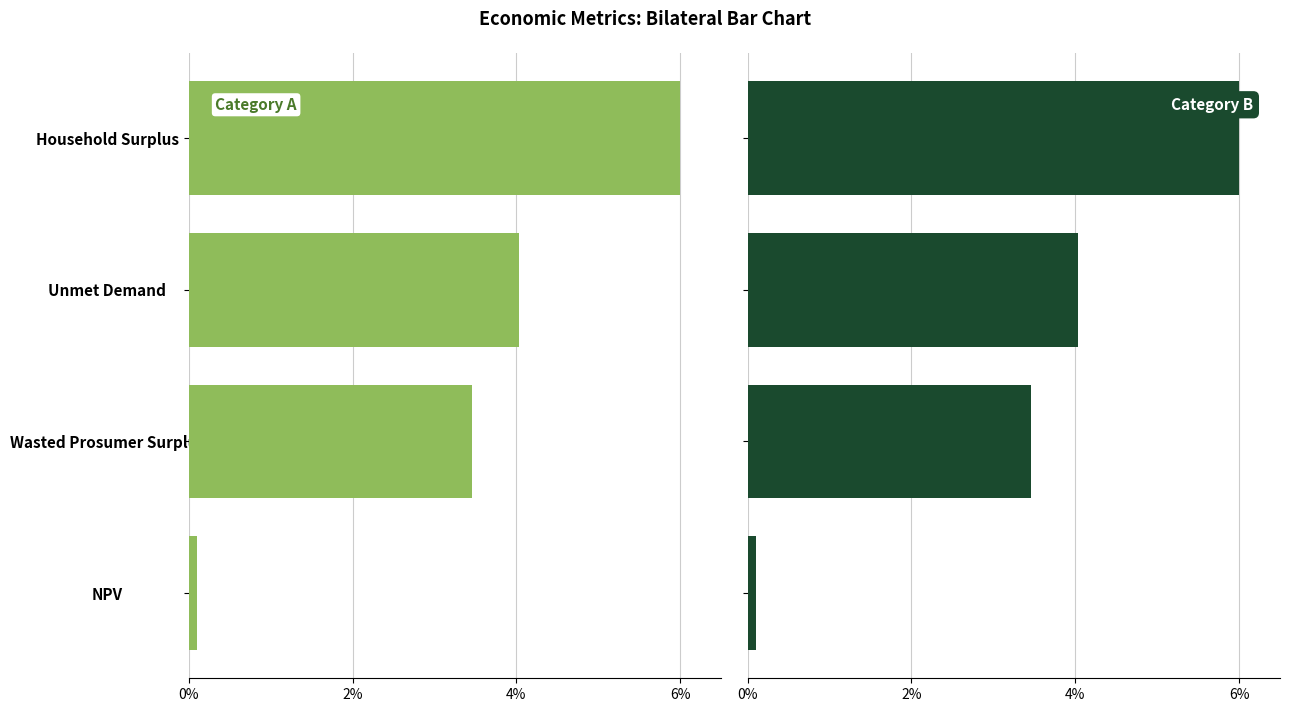

Is the value of Metric (Left) at Unmet Demand greater than the value of Metric (Right) at Unmet Demand?

No